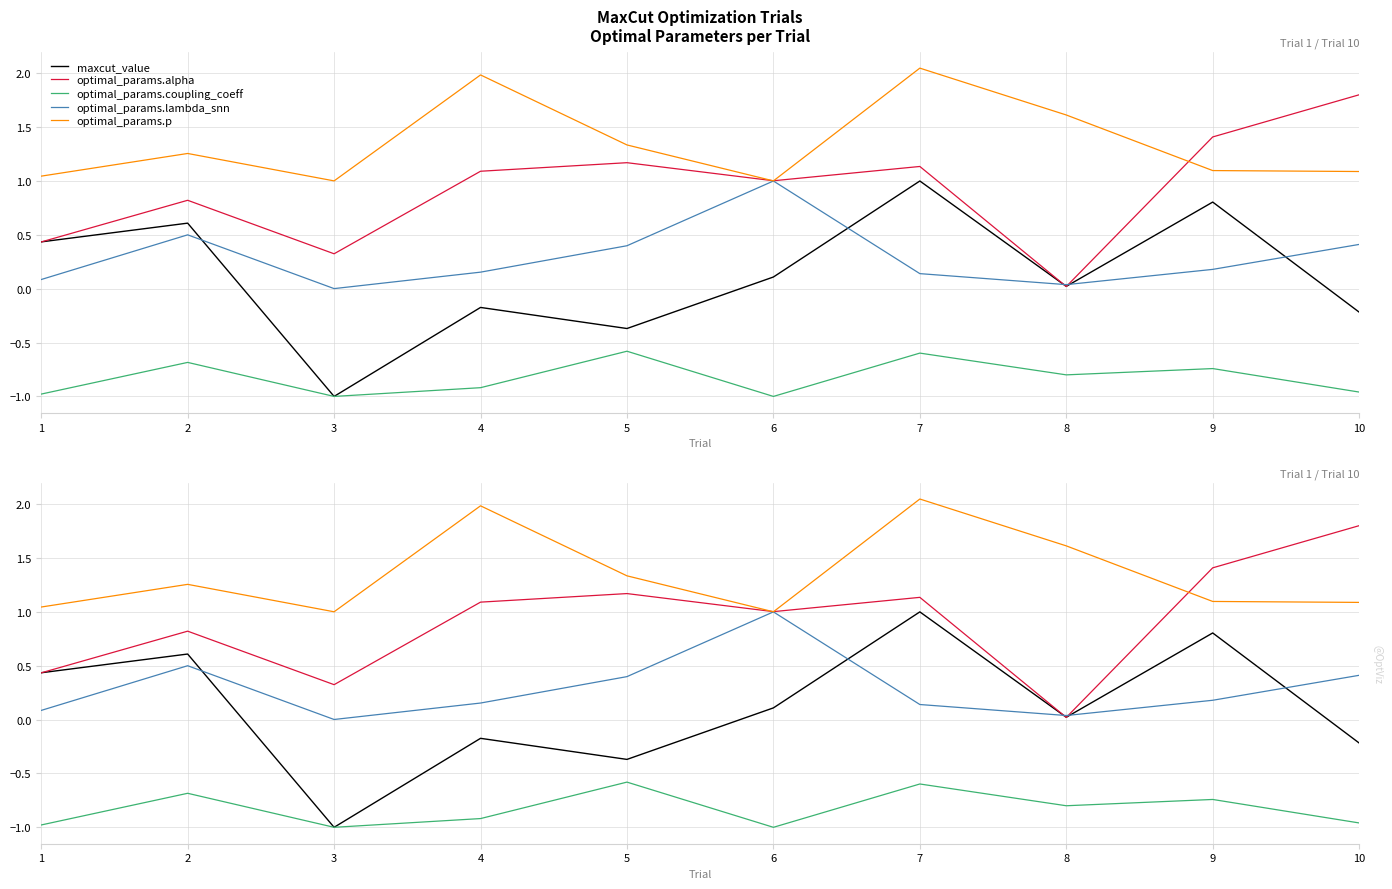

What is the value of the optimal_params.p point at the 10th from the left?

1.1